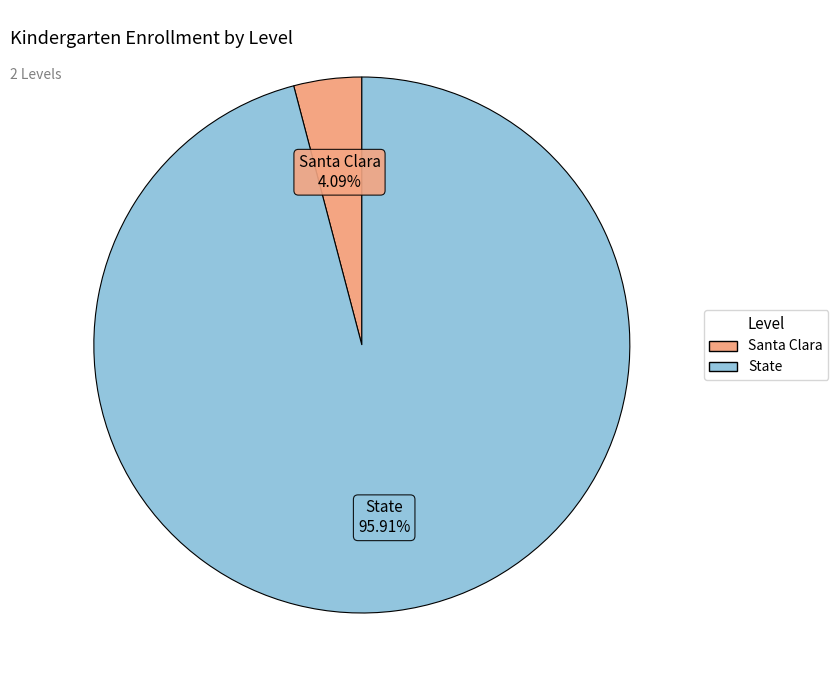

To the nearest percent, what is the average slice percentage?

50%